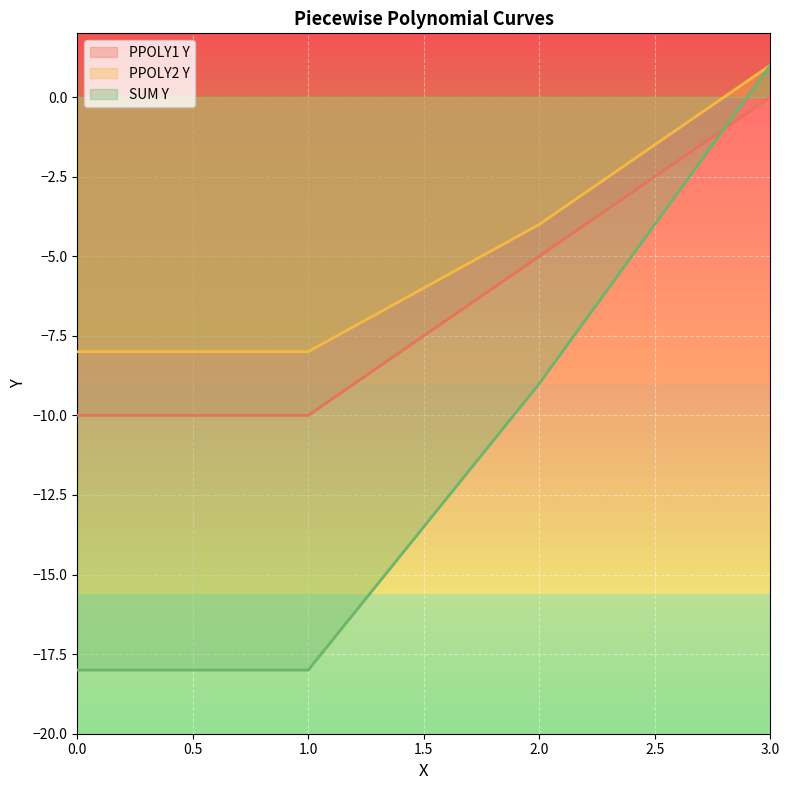

True or false: PPOLY1 Y has more than 2 interior local peaks.

False